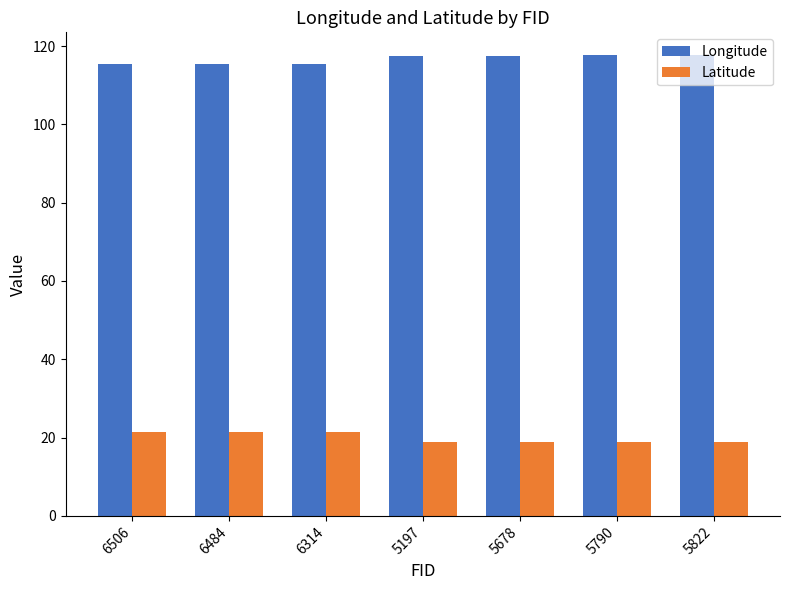

Is it true that Latitude equals 28.1 at 5790?

False